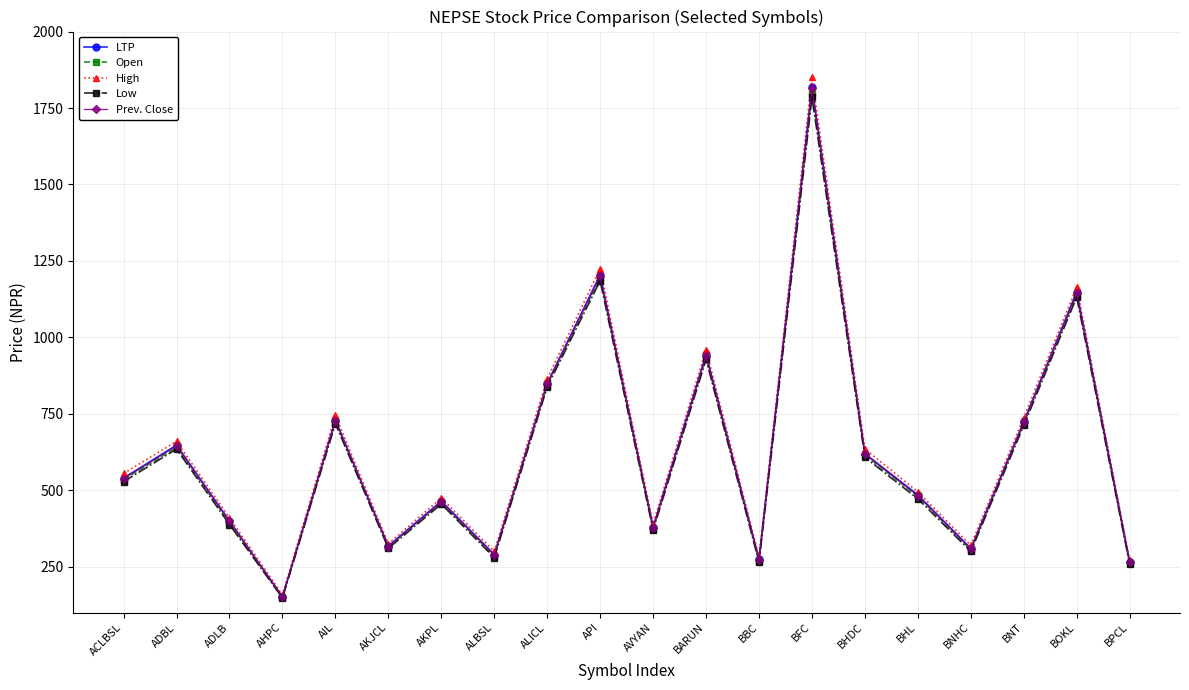

At which label is High closest to 1004?

BARUN